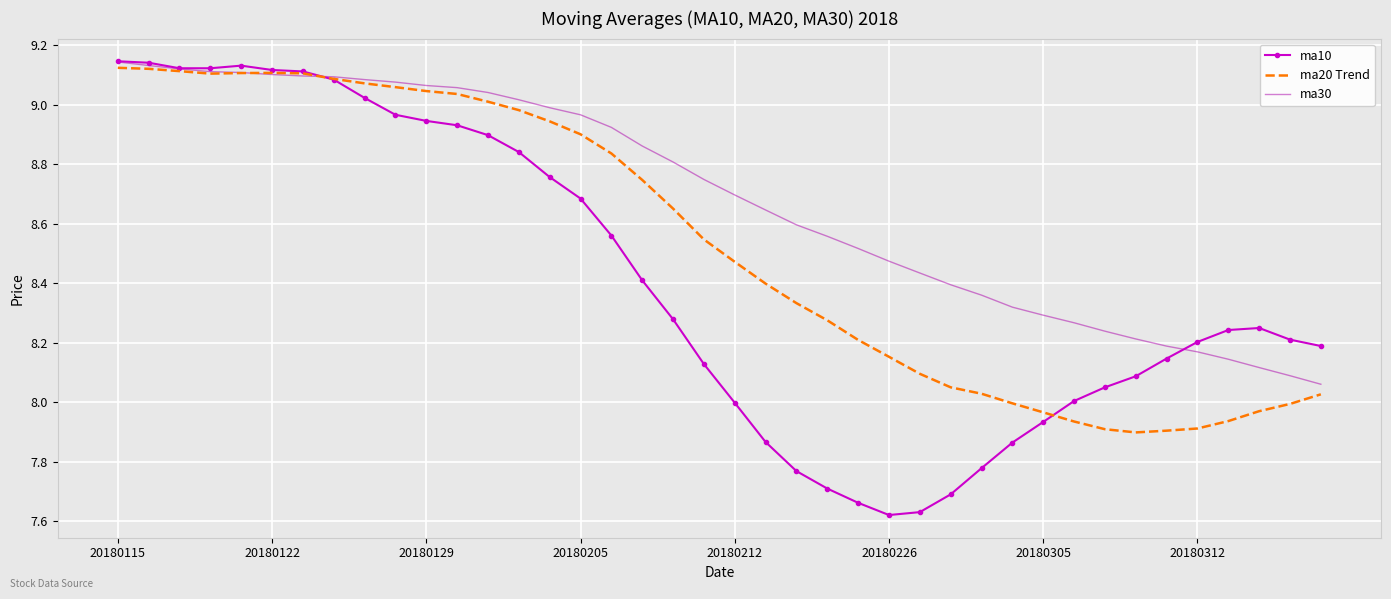

Which series has the widest spread of values?

ma10